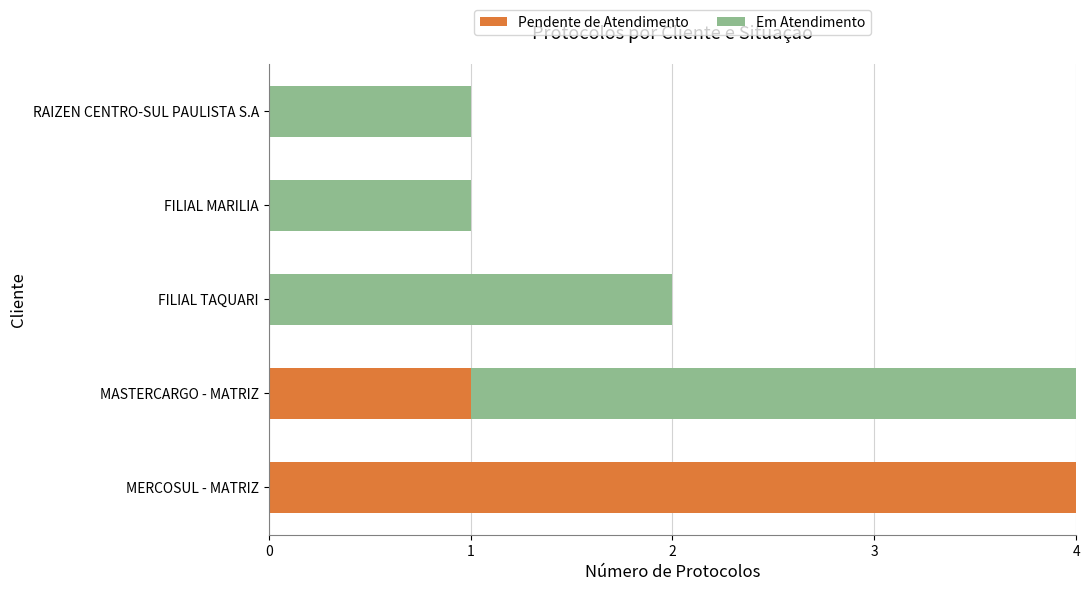

What is the maximum value for Pendente de Atendimento?

4